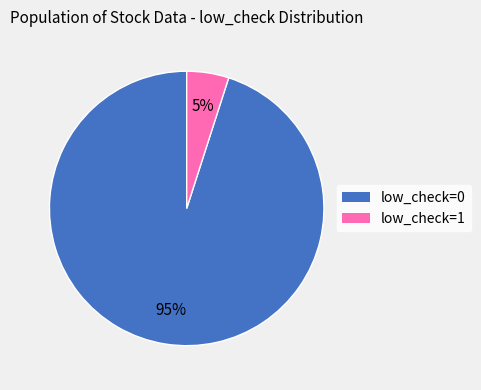

Rank the categories by value from lowest to highest.

low_check=1, low_check=0